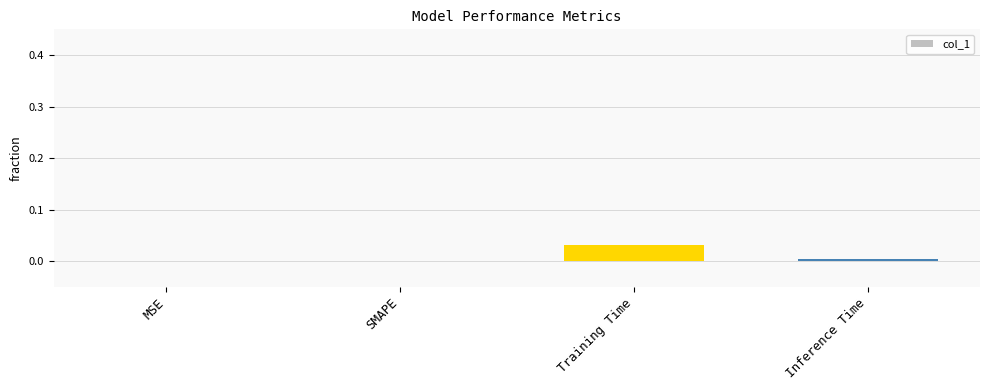

Which category has the highest value across all series?

Training Time